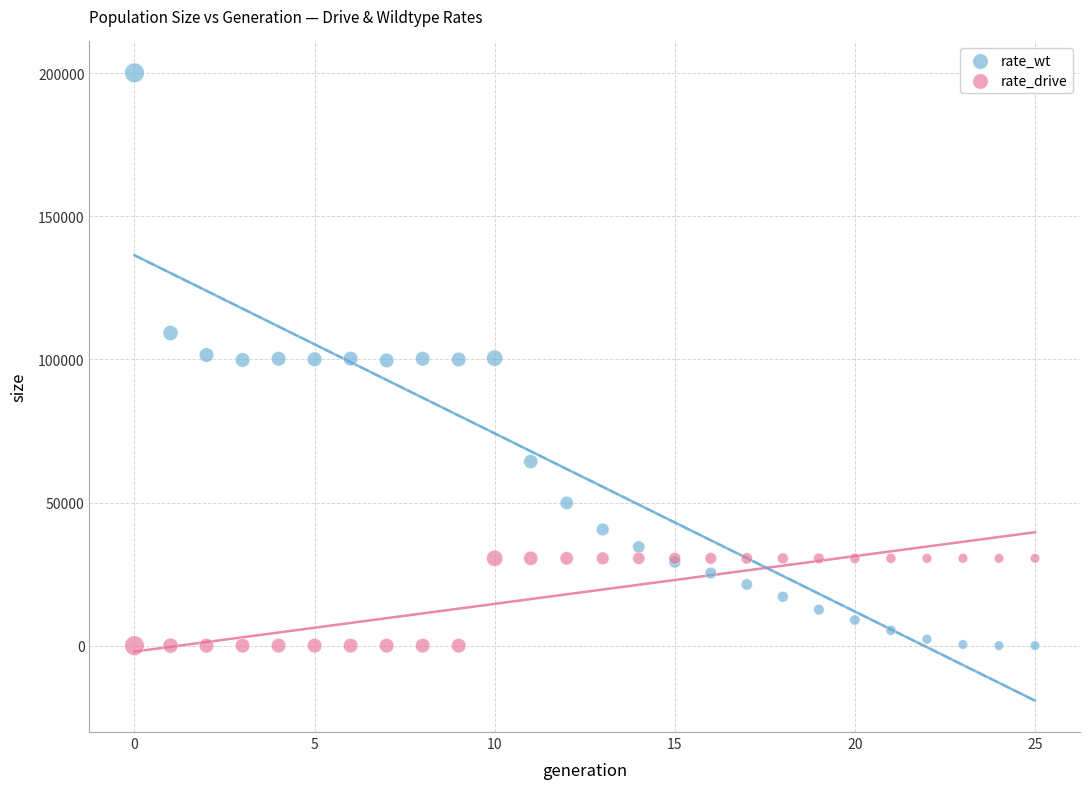

Which series reaches the maximum Y coordinate?

rate_wt